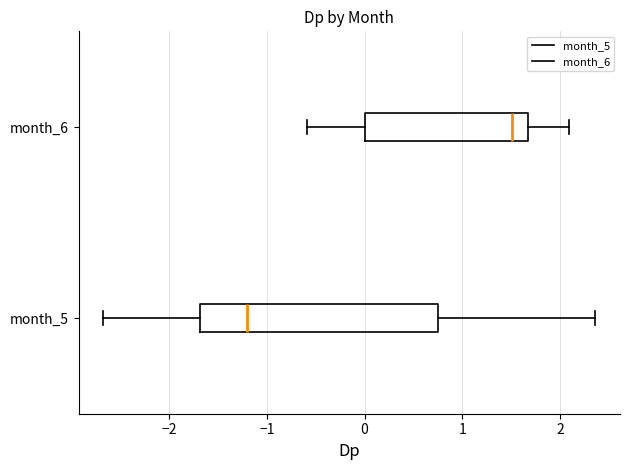

Reading bottom to top, read every box against the x-axis: the position of its median line, the range the box covers, and the ends of its whiskers. The values are not printed on the chart, so give them approximately, as read against the axis.

month_5: median -1.2, box -1.7 to 0.8, whiskers -2.7 to 2.4
month_6: median 1.5, box 0.0 to 1.7, whiskers -0.6 to 2.1